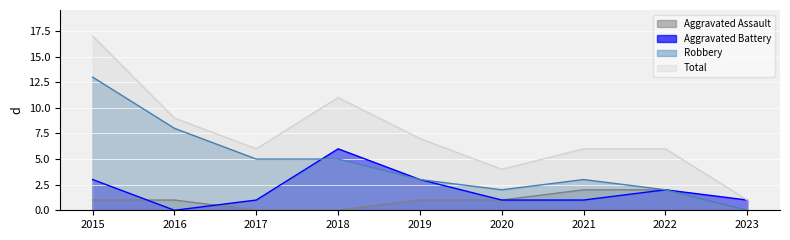

At which category is the sum across all series the highest?

2015